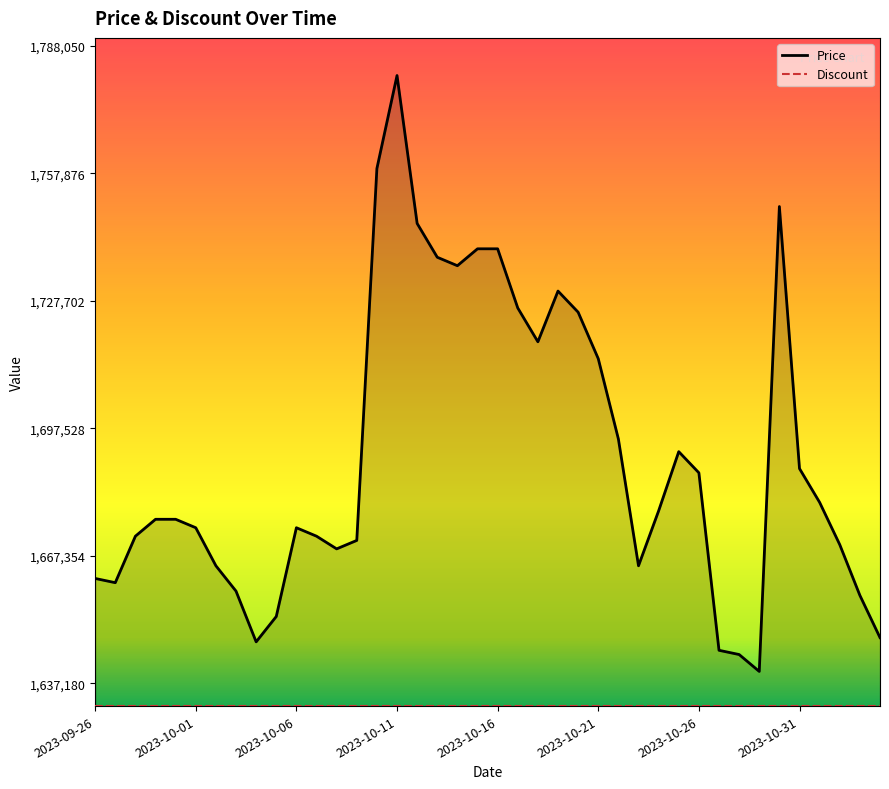

Is it true that the value at 2023-10-08 is 549883?

False